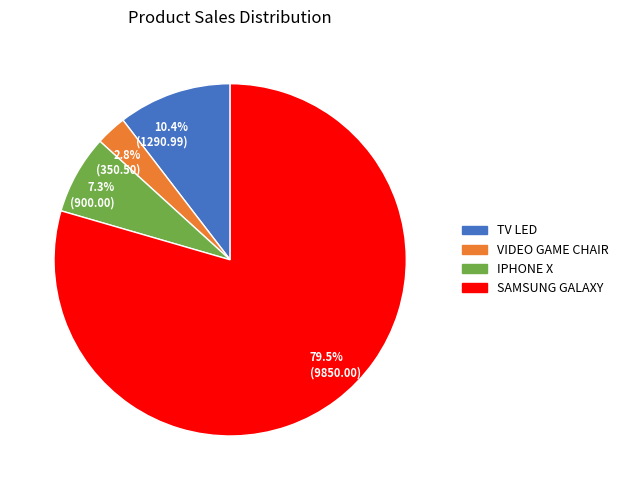

True or false: IPHONE X accounts for 7% of the total.

True